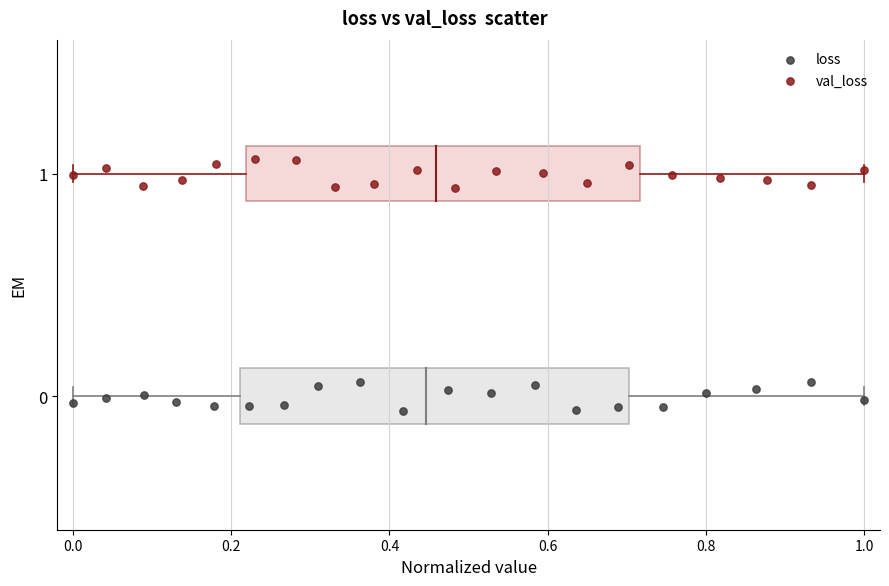

Which series contains the lowest Y value?

loss